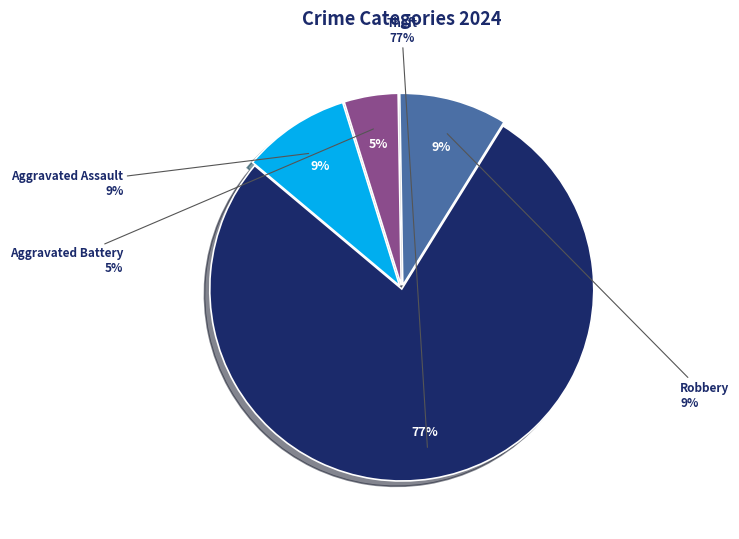

What percentage do Aggravated Assault and Theft together represent?

86.4%